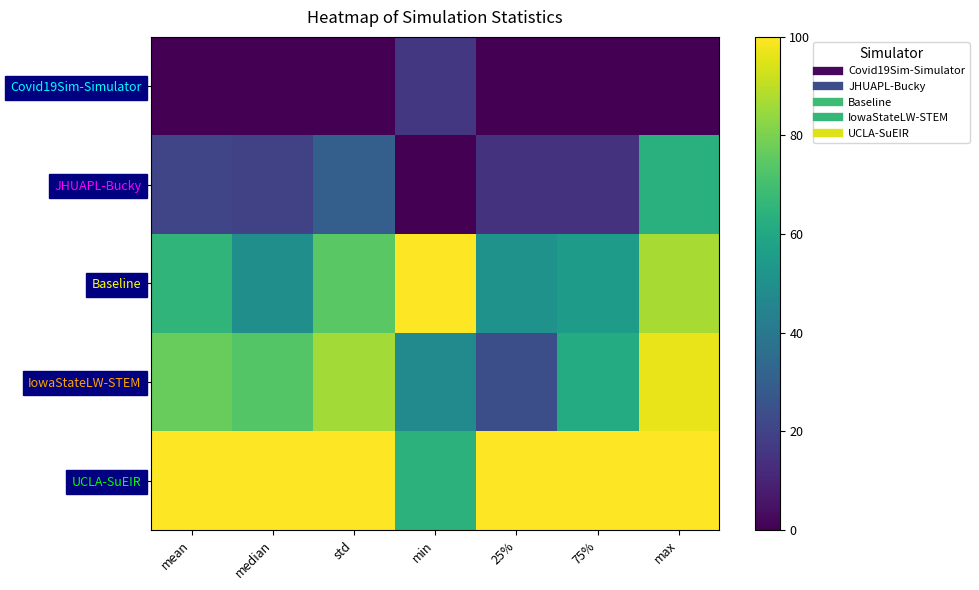

Reading left to right, list all the values displayed in this chart.

Covid19Sim-Simulator: mean=0.0	median=0.0	std=0.0	min=16.3	25%=0.0	75%=0.0	max=0.0
JHUAPL-Bucky: mean=21.0	median=19.4	std=30.4	min=0.0	25%=14.7	75%=14.7	max=63.5
Baseline: mean=65.5	median=49.8	std=74.4	min=100.0	25%=51.5	75%=55.4	max=86.8
IowaStateLW-STEM: mean=76.8	median=73.4	std=86.3	min=47.5	25%=23.9	75%=61.4	max=96.8
UCLA-SuEIR: mean=100.0	median=100.0	std=100.0	min=64.4	25%=100.0	75%=100.0	max=100.0